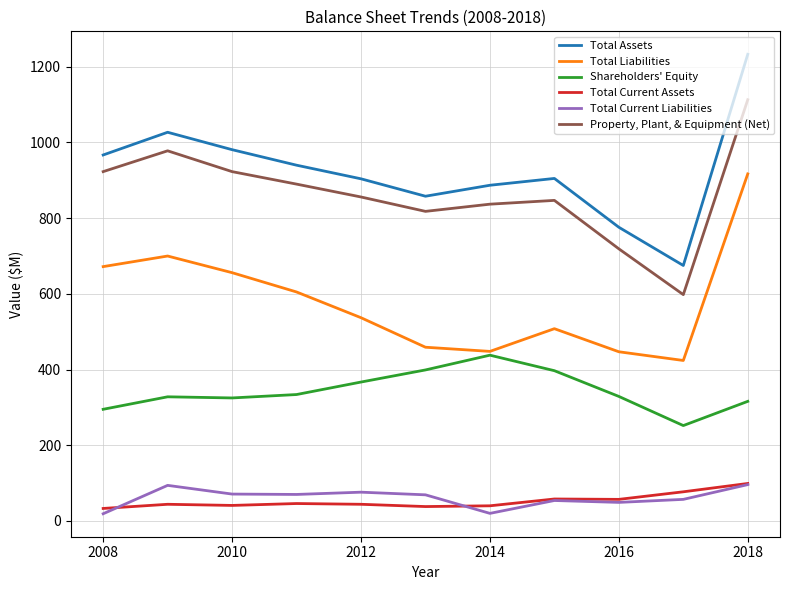

True or false: Total Current Liabilities and Total Assets cross at least once.

False